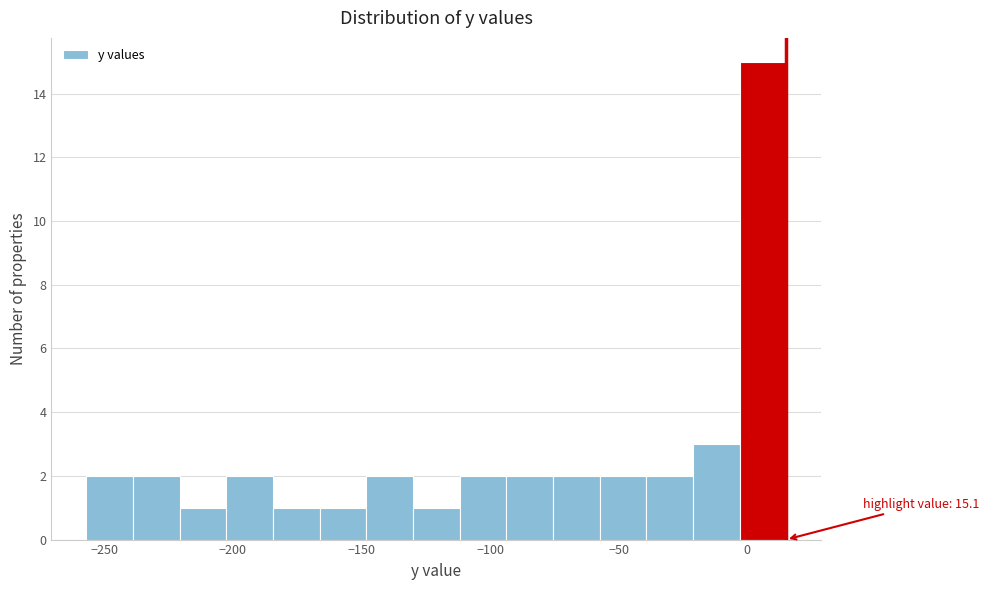

Read against the x-axis, roughly where is the centre of the tallest bar?

5